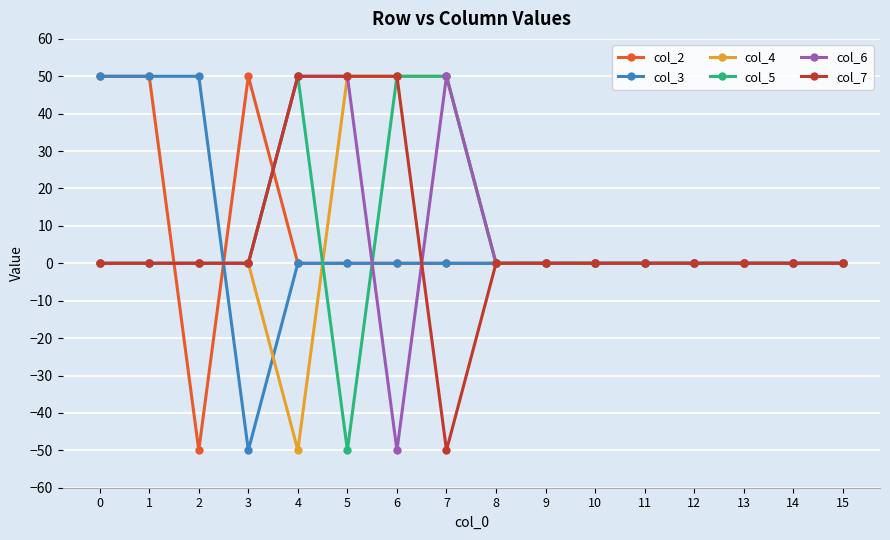

What is the total value across all series at 5?

100